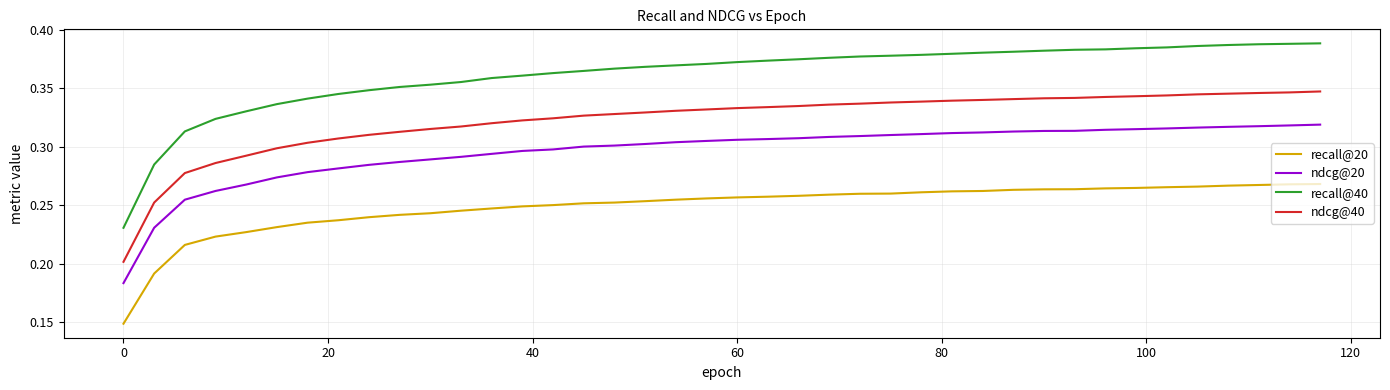

Which series has the largest total across all categories?

recall@40